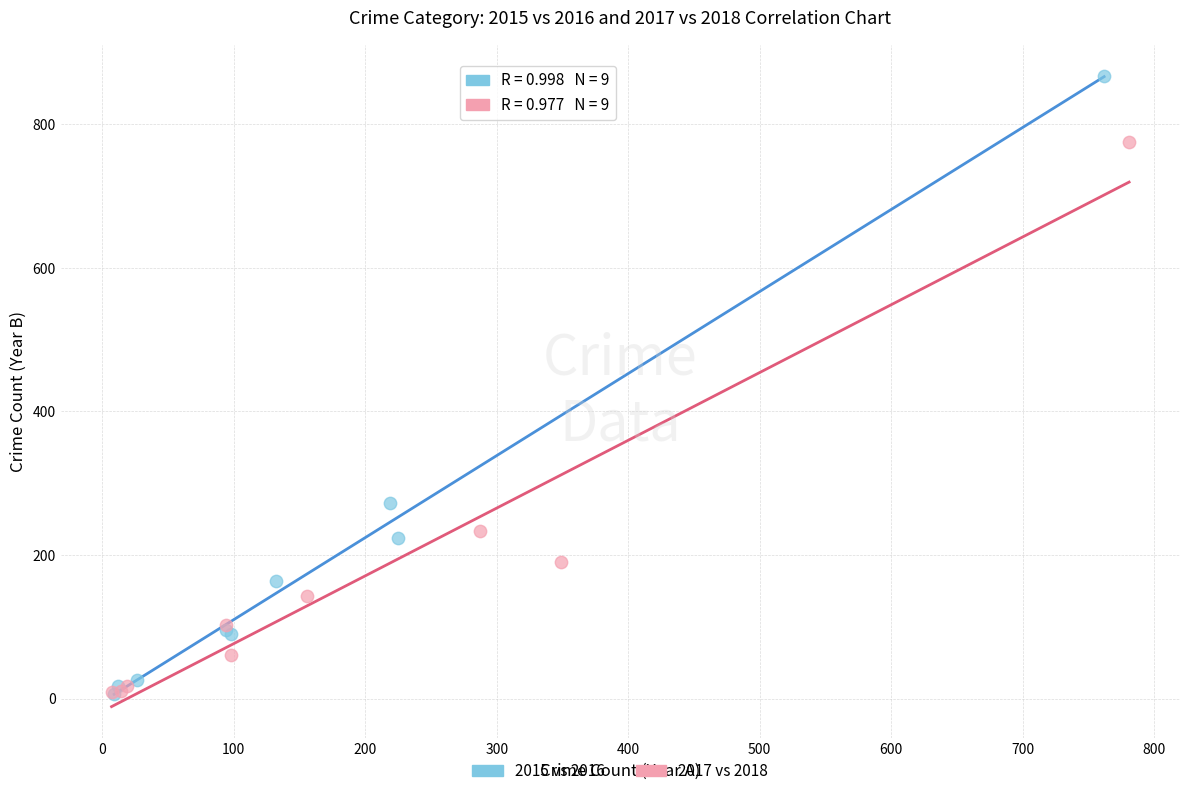

Which series has the widest spread of Y values?

2015 vs 2016